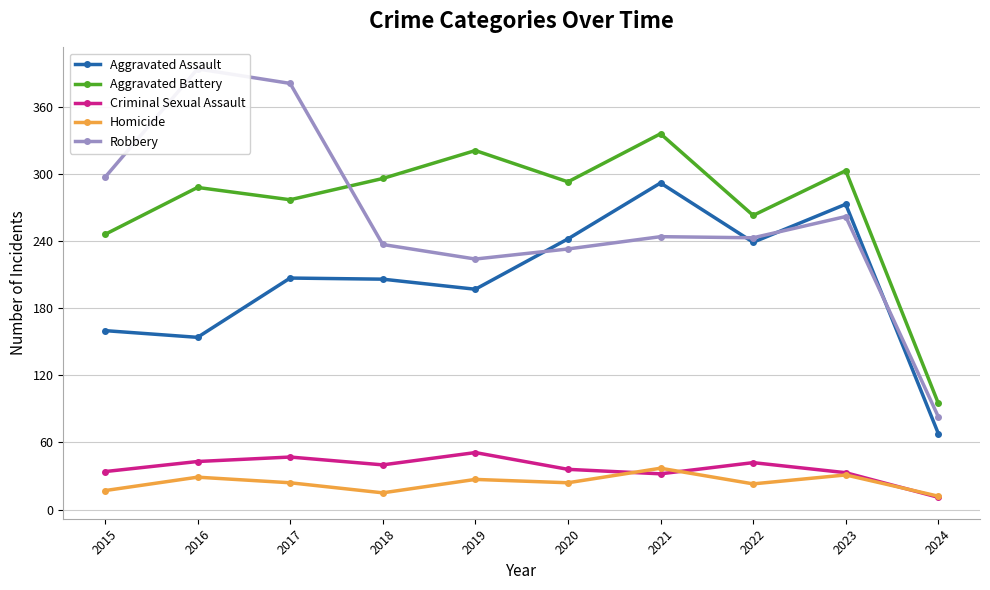

At which label does Aggravated Assault reach its peak?

2021